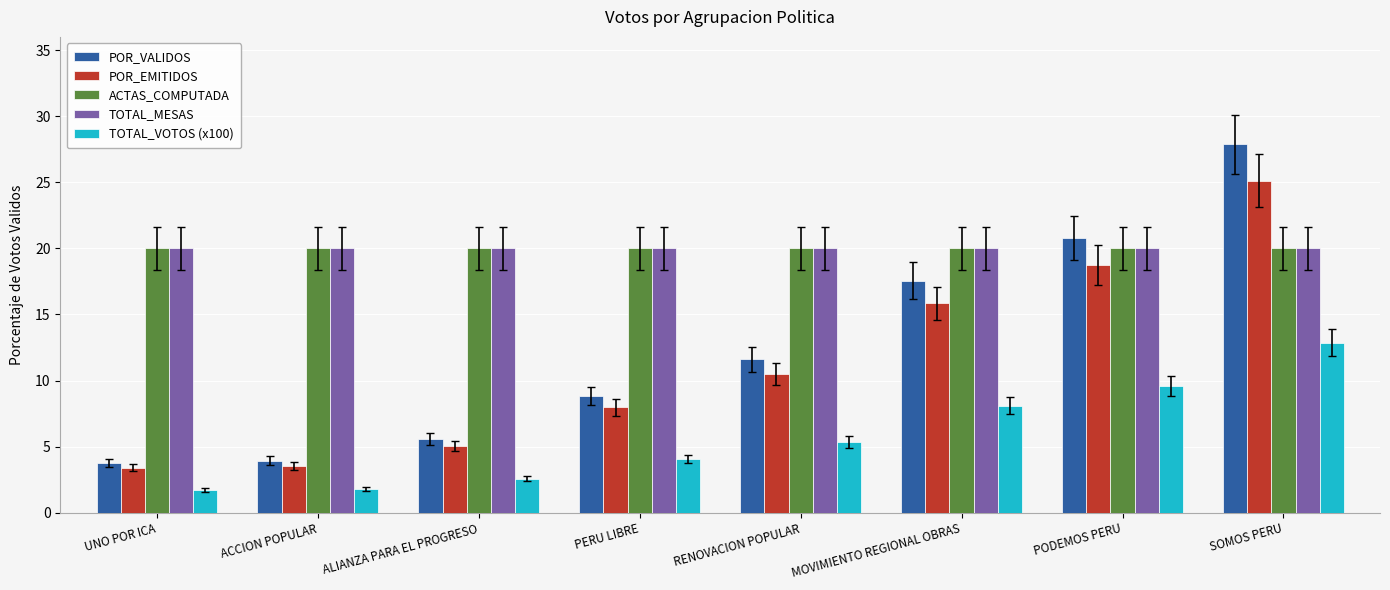

Is it true that ACTAS_COMPUTADA equals 20.0 at MOVIMIENTO REGIONAL OBRAS?

True